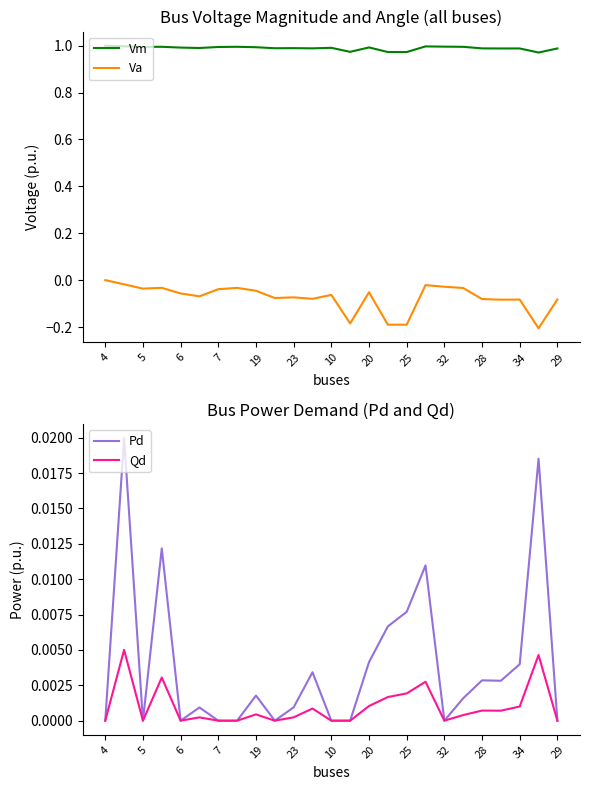

At how many categories does at least one series exceed 0?

25